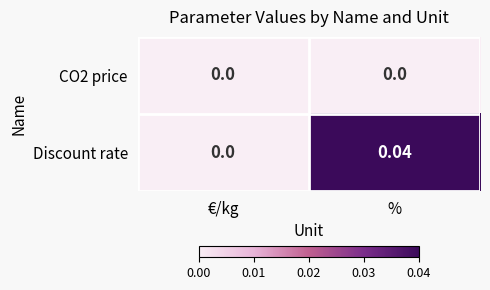

At which category is the sum across all series the highest?

%